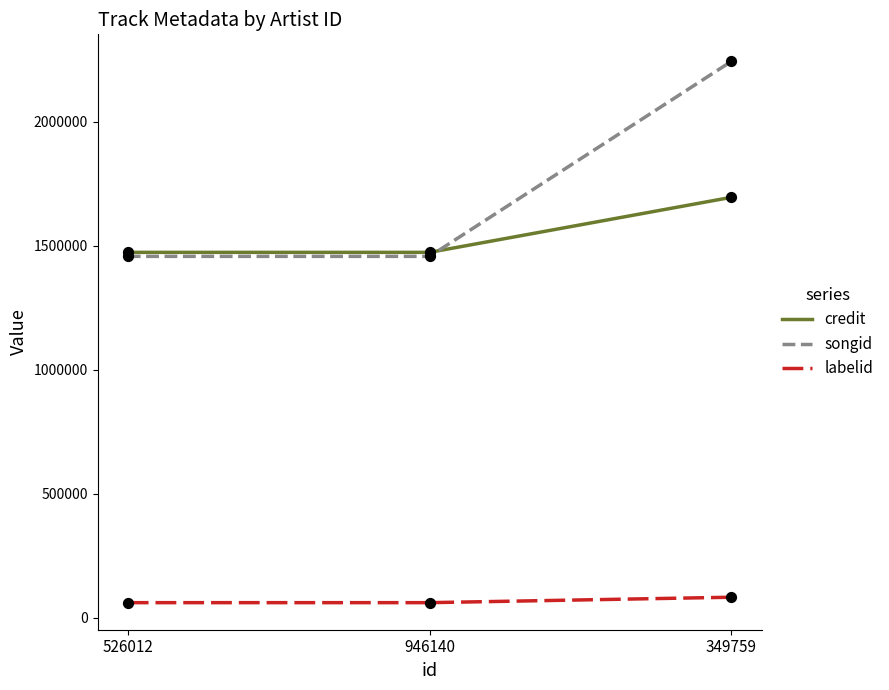

What are all the series names shown in the legend?

credit, songid, labelid